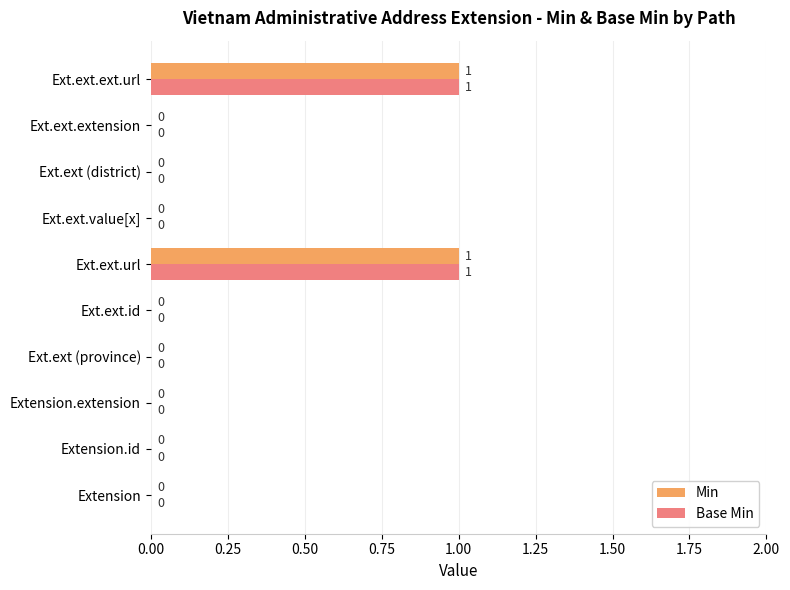

Is it true that Base Min equals 1 at Ext.ext.ext.url?

True